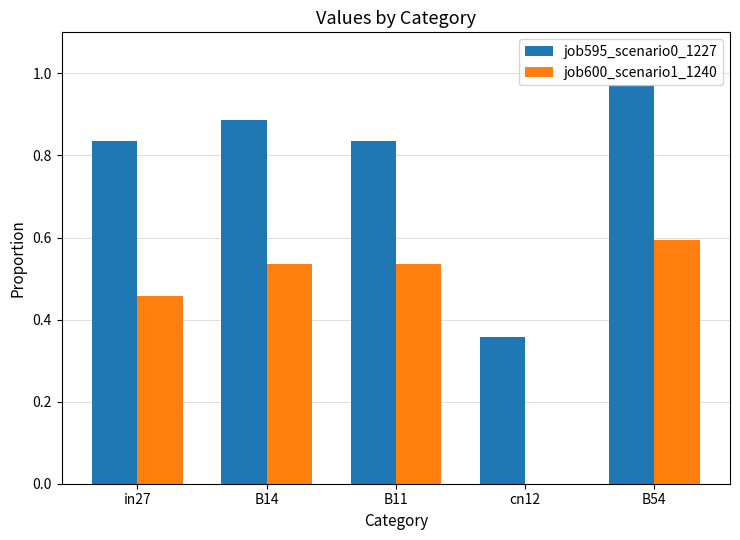

What is the sum of all job595_scenario0_1227 values?

3.9